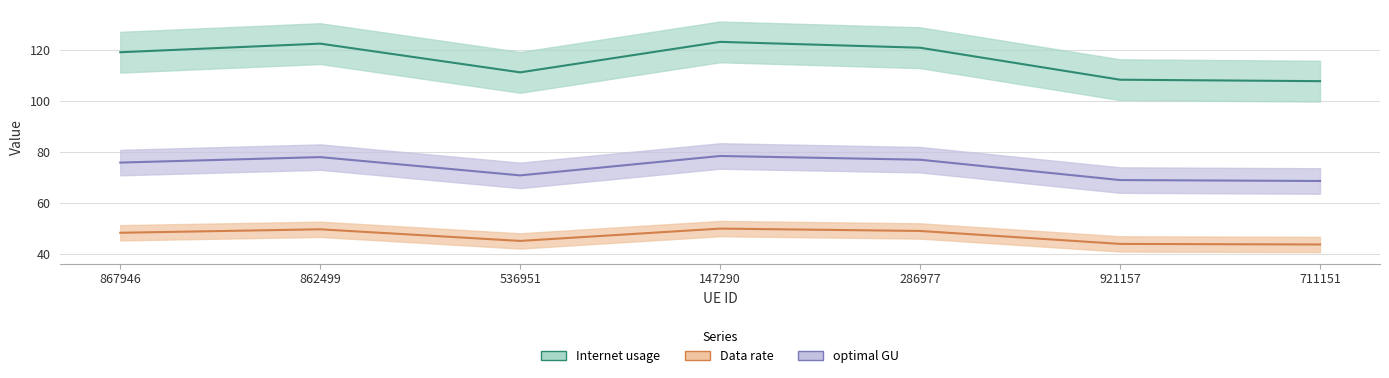

Which series changed the most between 286977 and 711151?

Internet usage